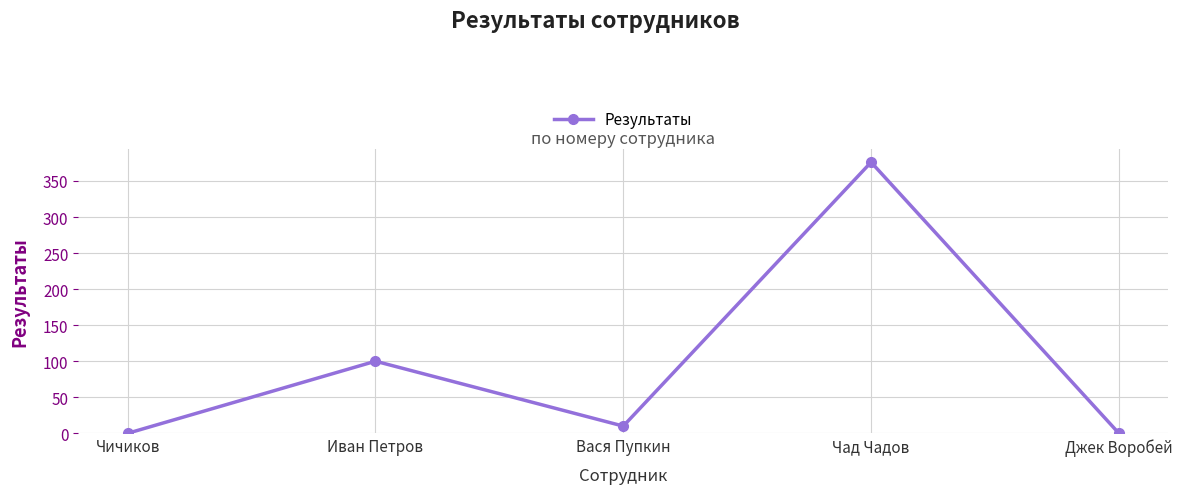

Is it true that the value at Иван Петров is 100?

True